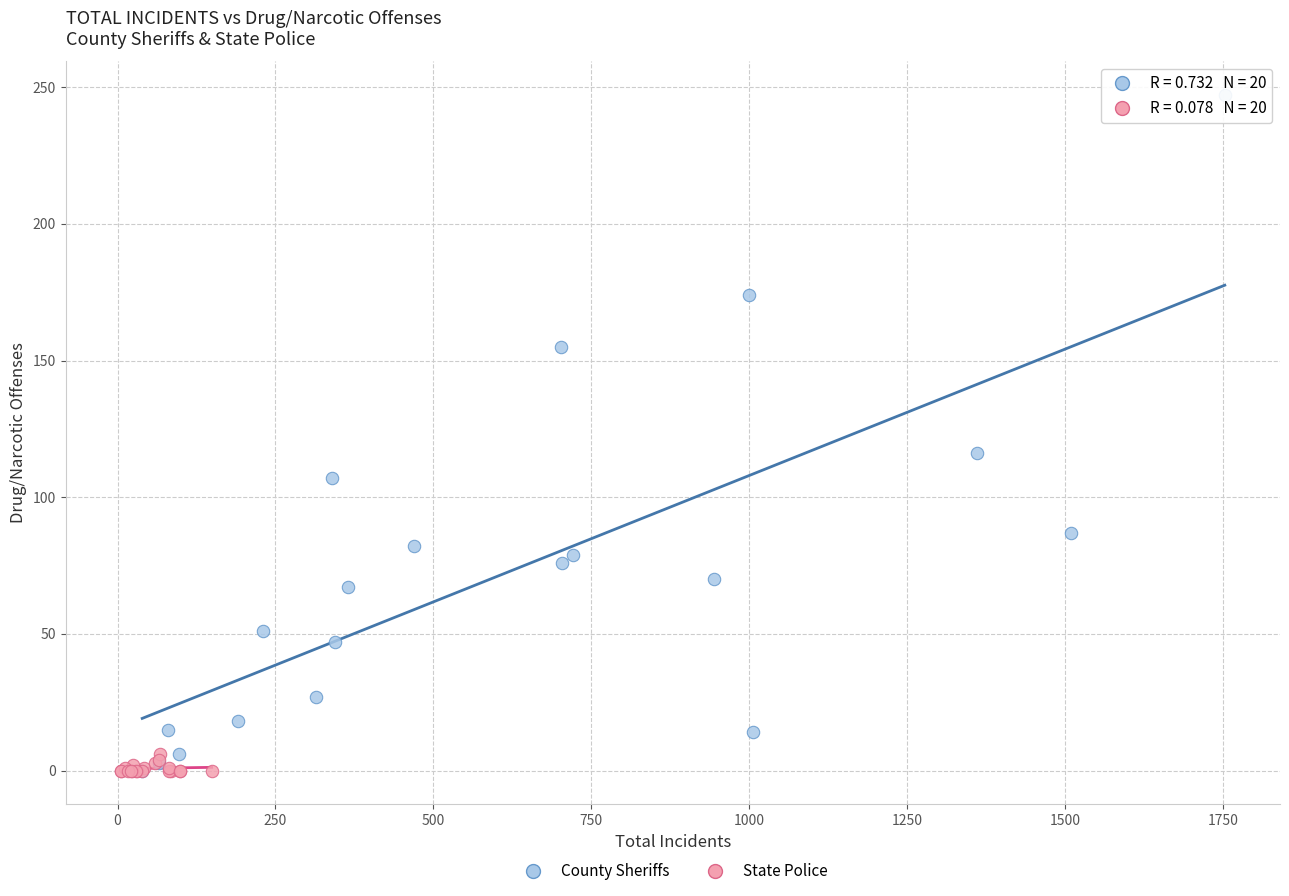

Which series contains the highest Y value?

County Sheriffs